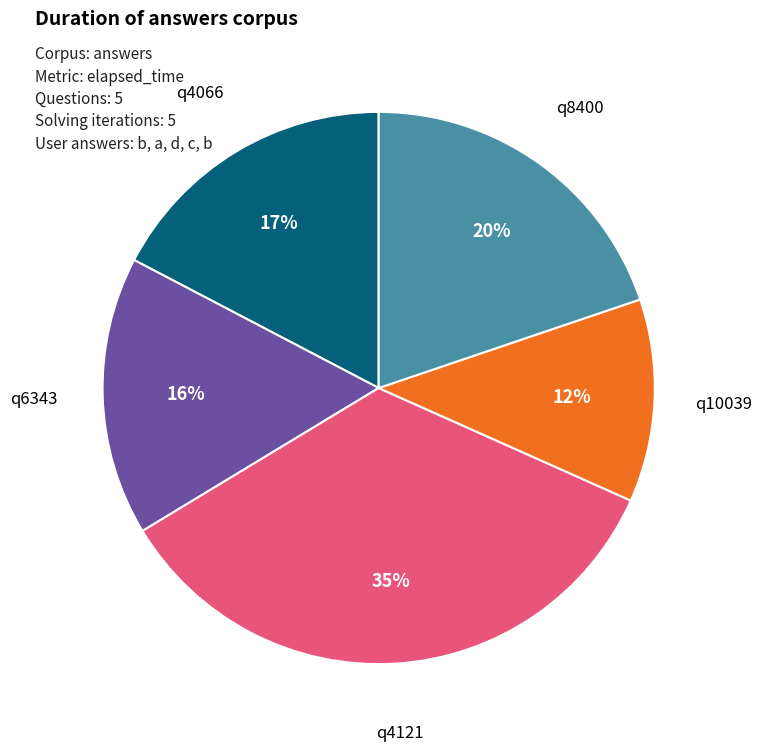

To the nearest percent, what is the difference between the largest and smallest slice percentages?

23%